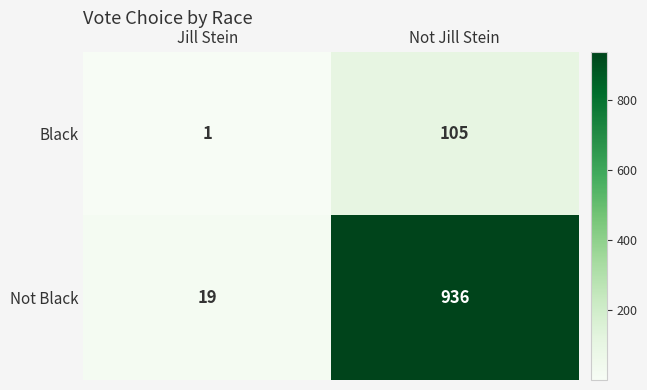

Which series has the largest total across all categories?

Not Black